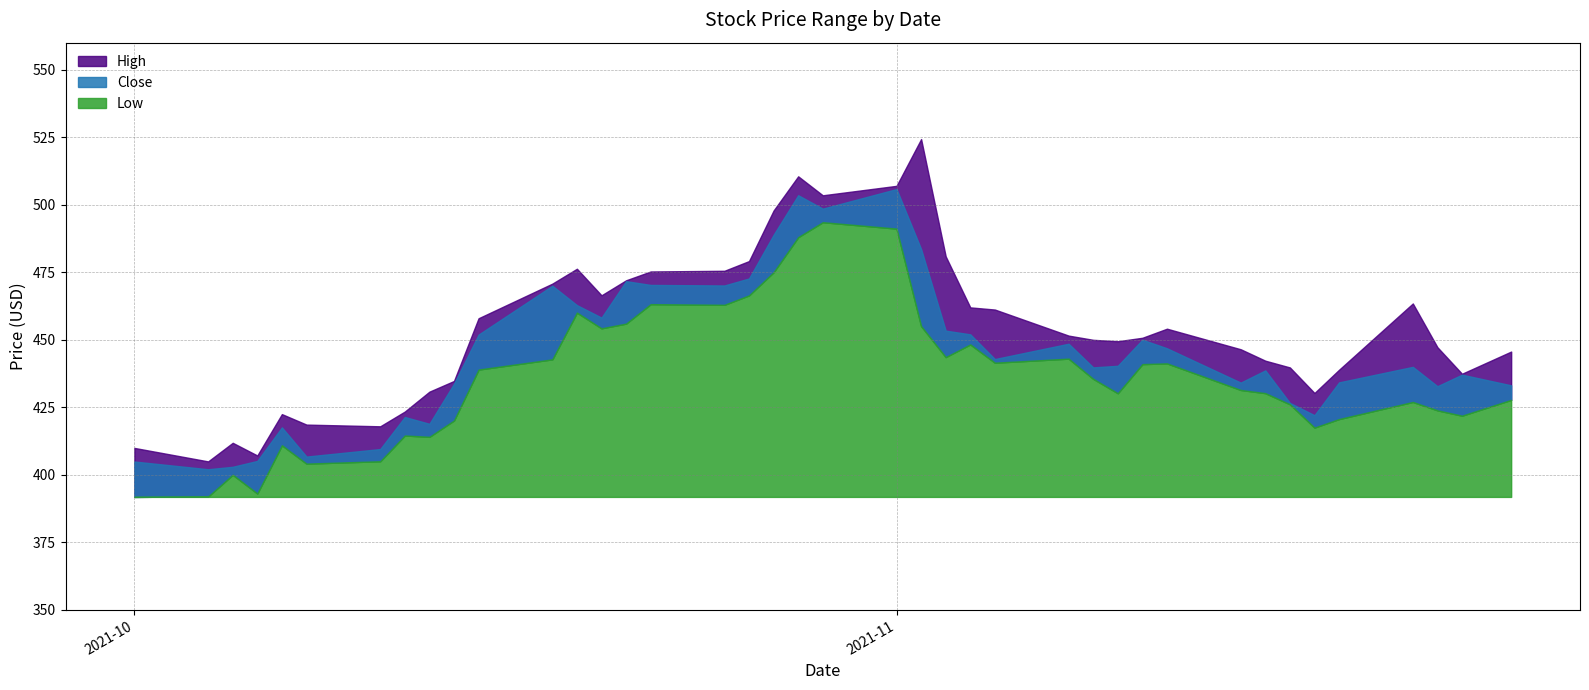

List the series in order of their overall mean, highest first.

High, Close, Low